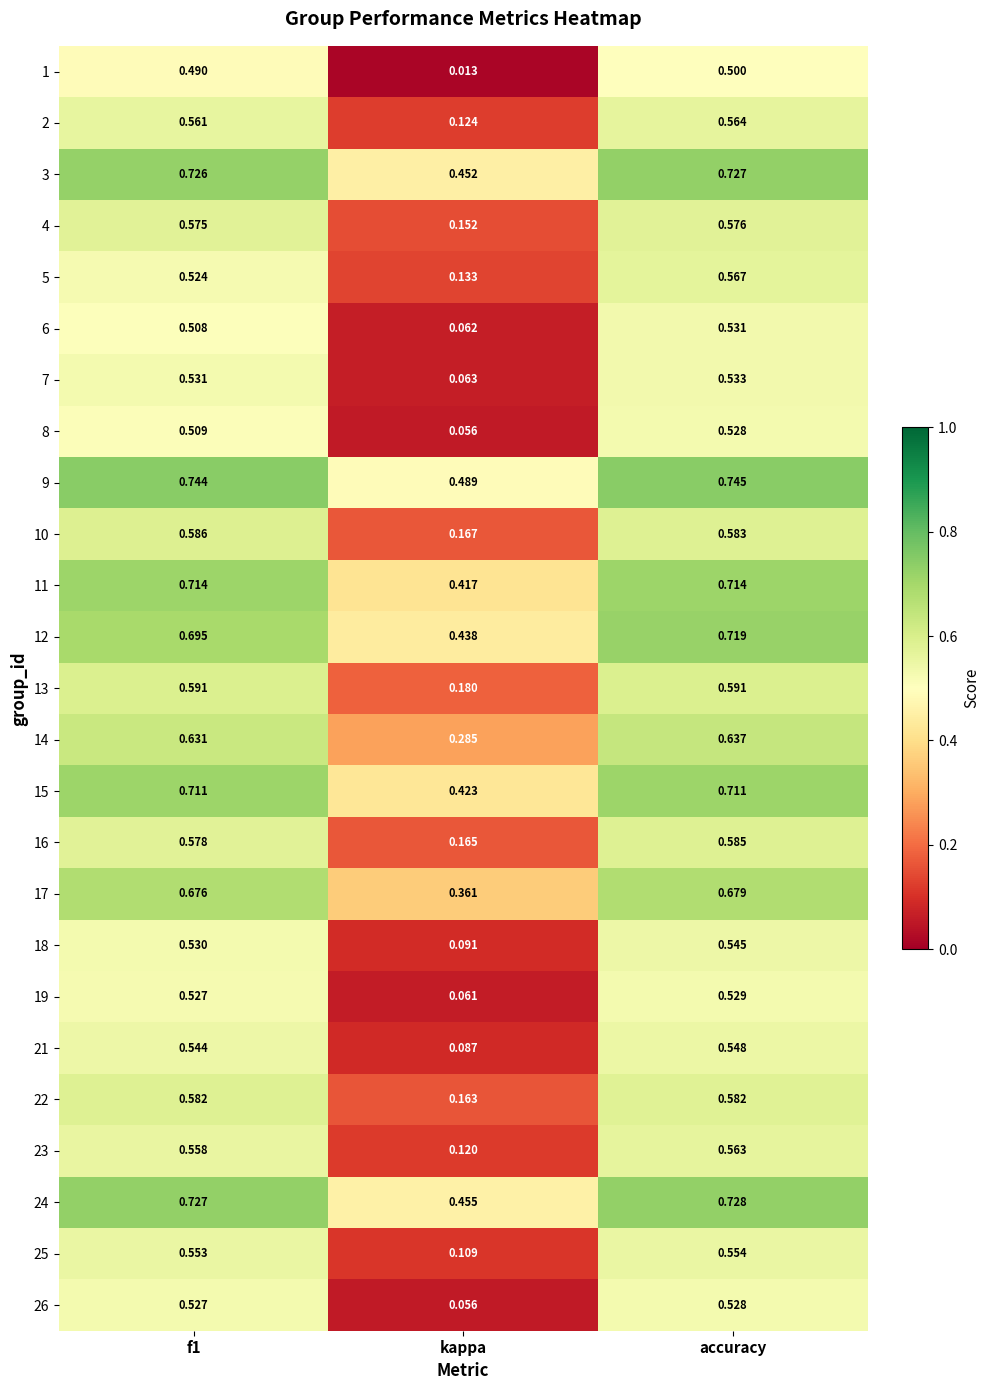

At which category does the chart reach its peak across all series?

accuracy